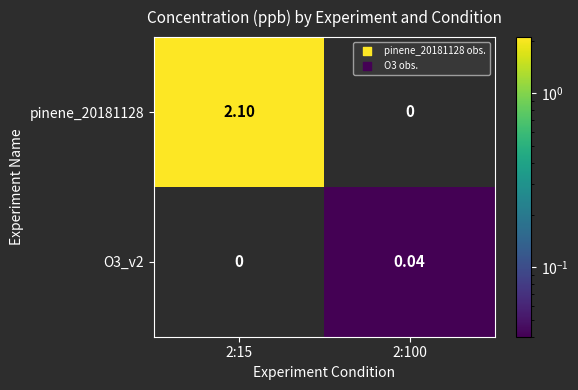

Is the value of O3_v2 at 2:100 greater than the value of pinene_20181128 at 2:100?

Yes